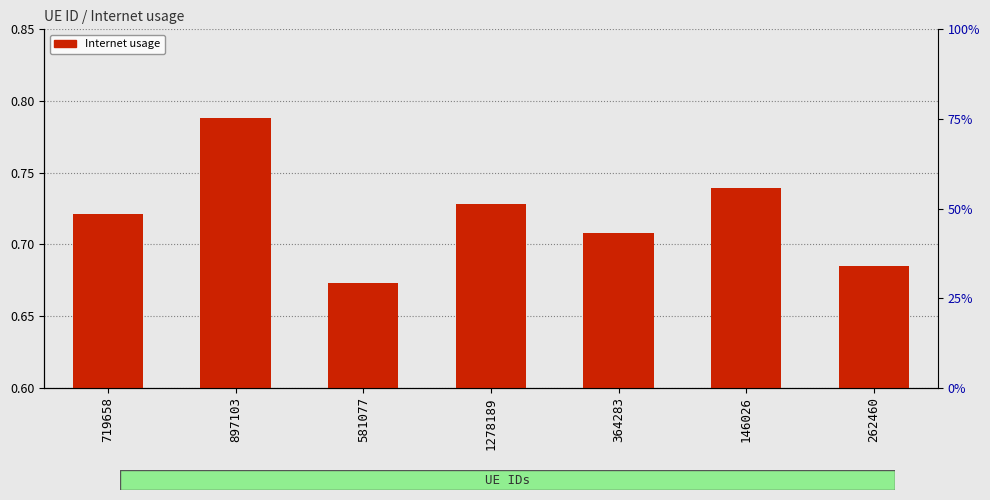

True or false: the data shows 0.8 at 897103.

True